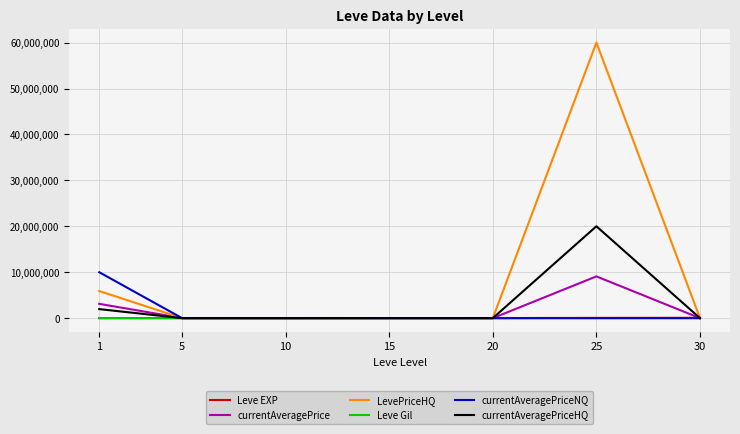

What are all the series names shown in the legend?

Leve EXP, currentAveragePrice, LevePriceHQ, Leve Gil, currentAveragePriceNQ, currentAveragePriceHQ